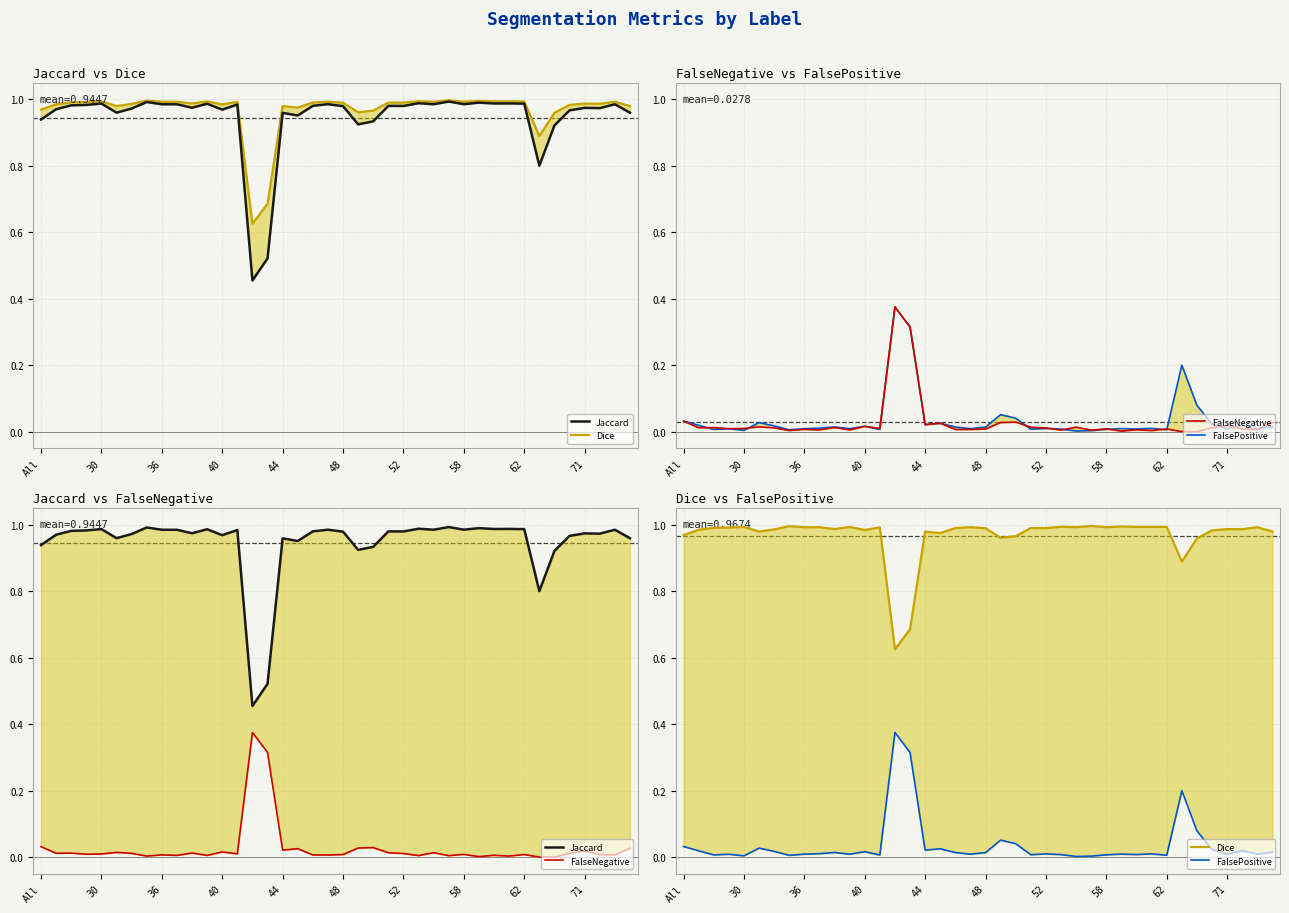

Is it true that FalseNegative equals 0.0 at 52?

True